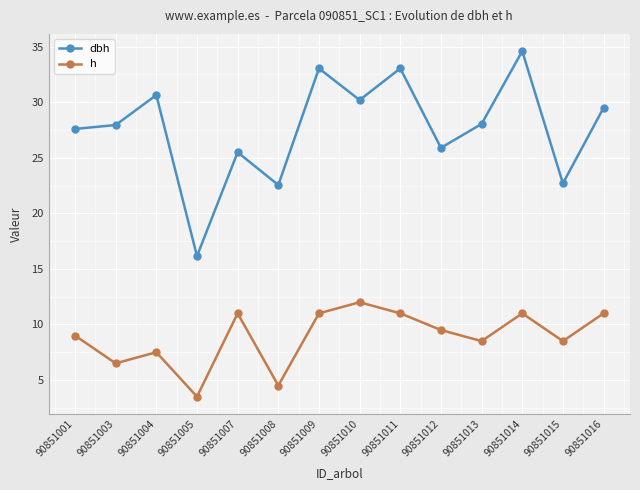

Where is the first local maximum for h?

90851004